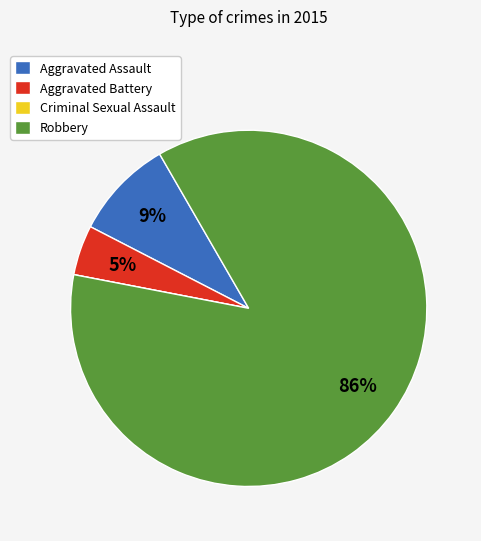

What percentage is the Robbery slice, to the nearest percent?

86%